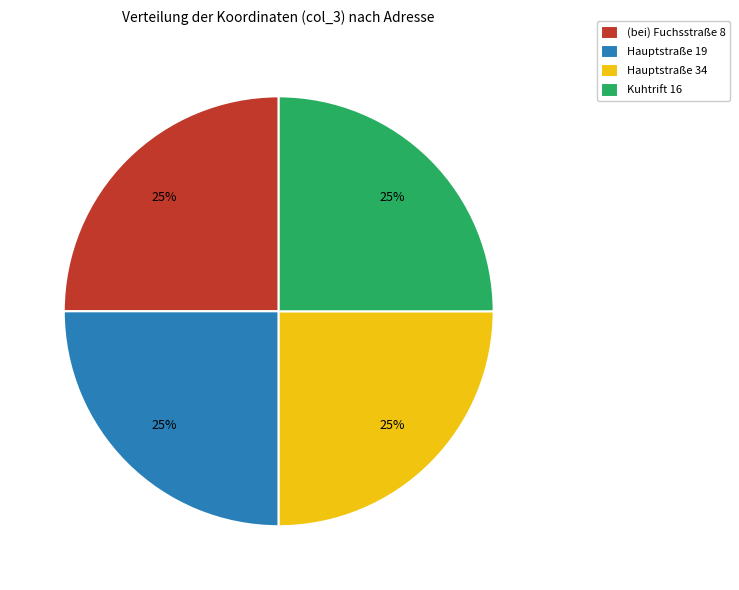

To the nearest percent, what portion does Hauptstraße 34 represent?

25%